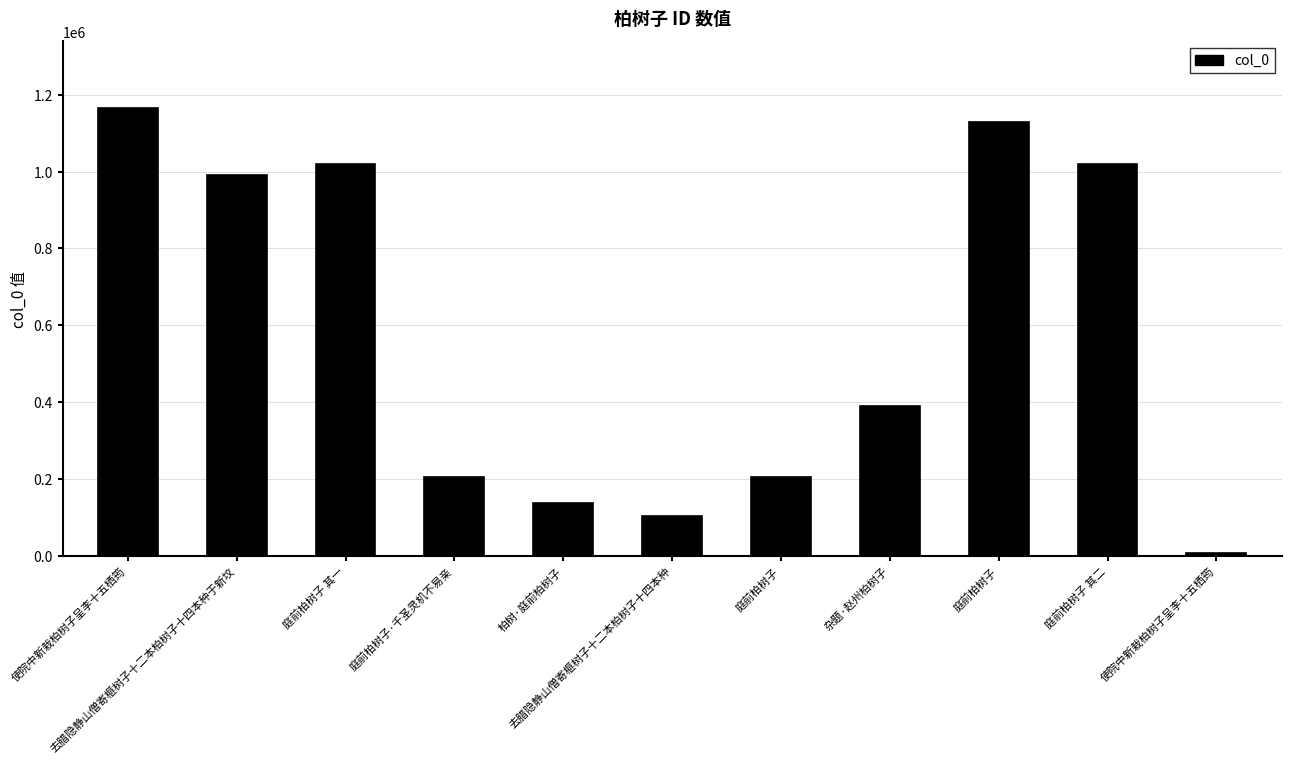

How many bars are there in total?

11